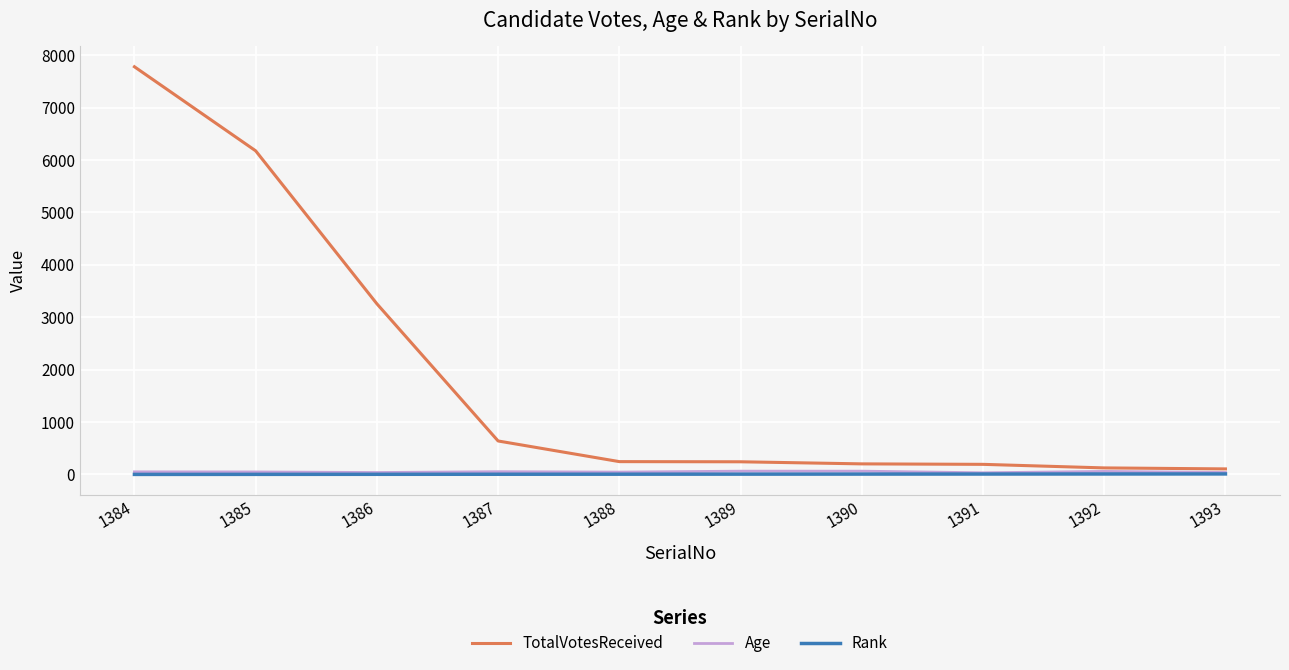

Which series has the largest total across all categories?

TotalVotesReceived